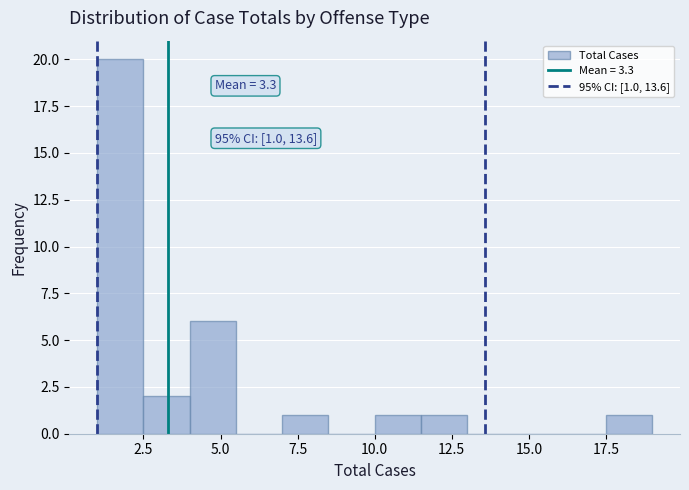

Around what value on the x-axis is the tallest bar? Give the approximate position of its centre, as read against the axis.

2.0